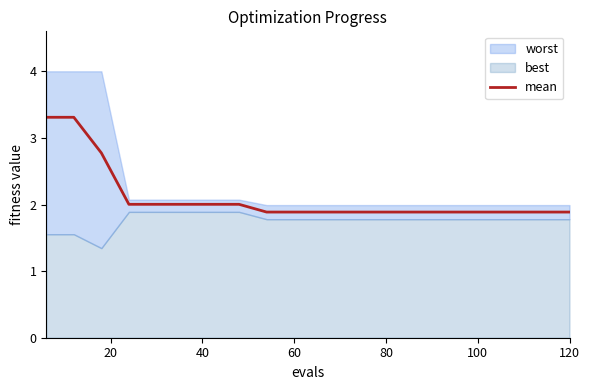

What is the maximum value shown in the chart?

3.3